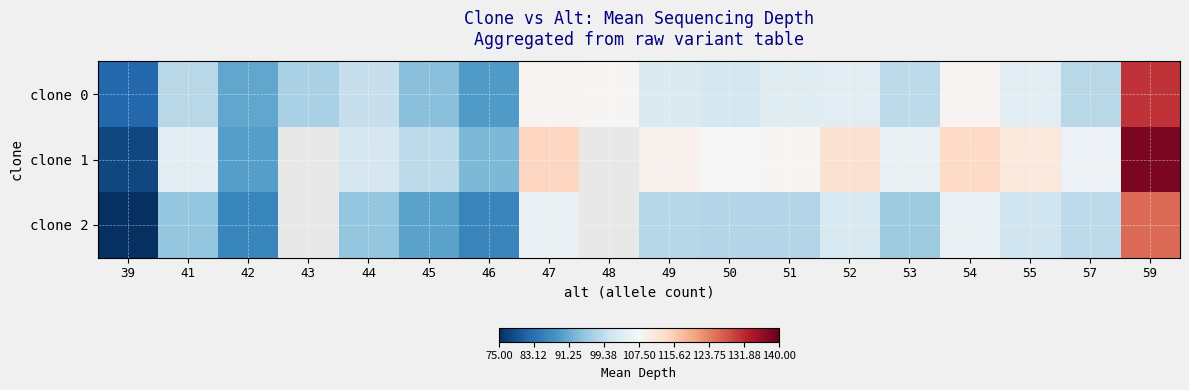

How many data points in clone 0 are less than 101?

9